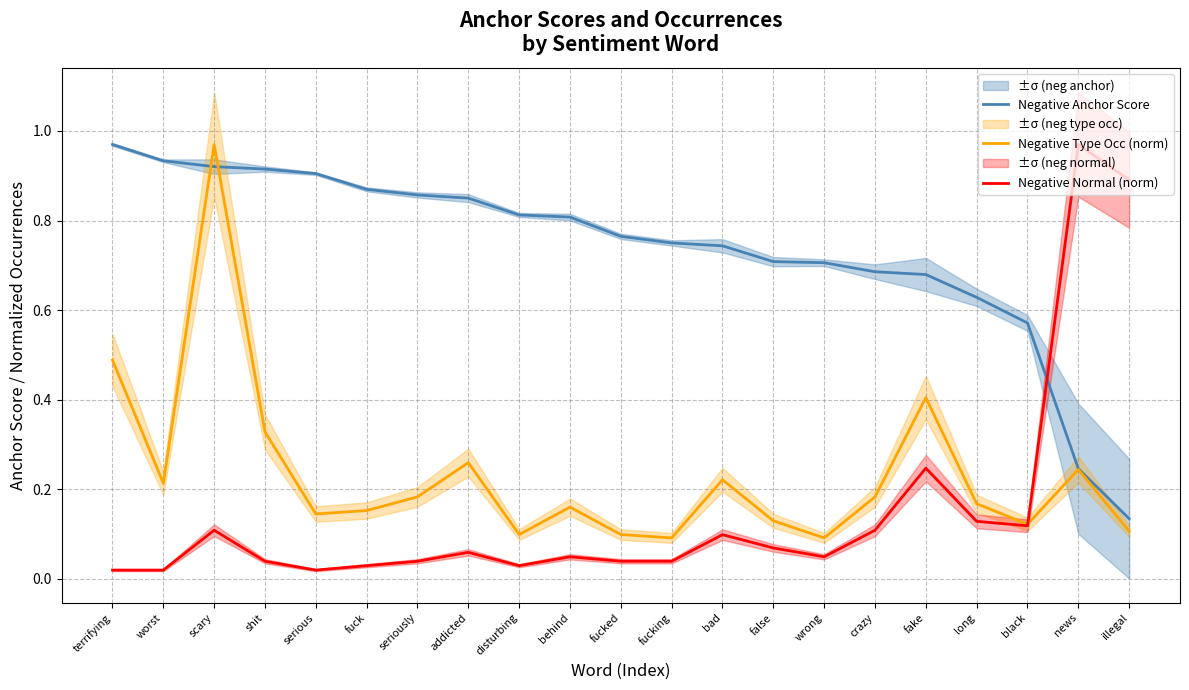

The value of Negative Type Occ (norm) at false is 0.1. True or false?

False